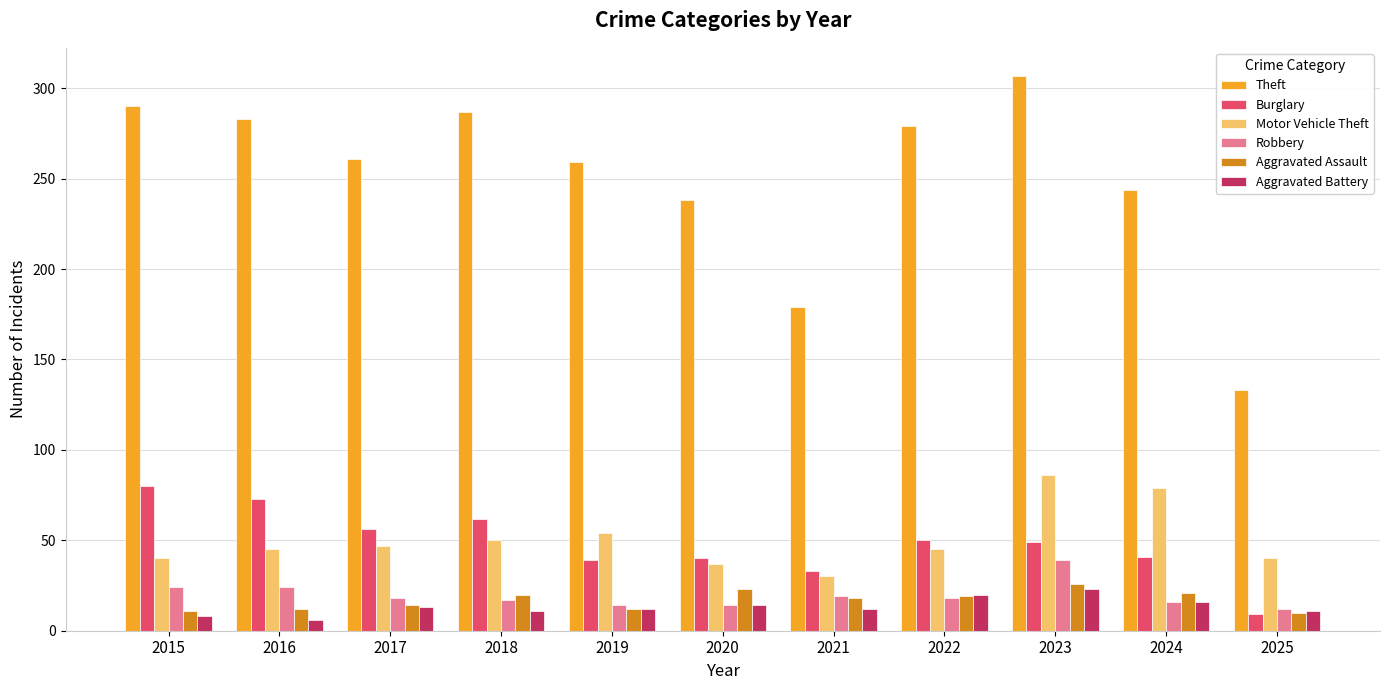

Which category has the highest value in the Theft series?

2023